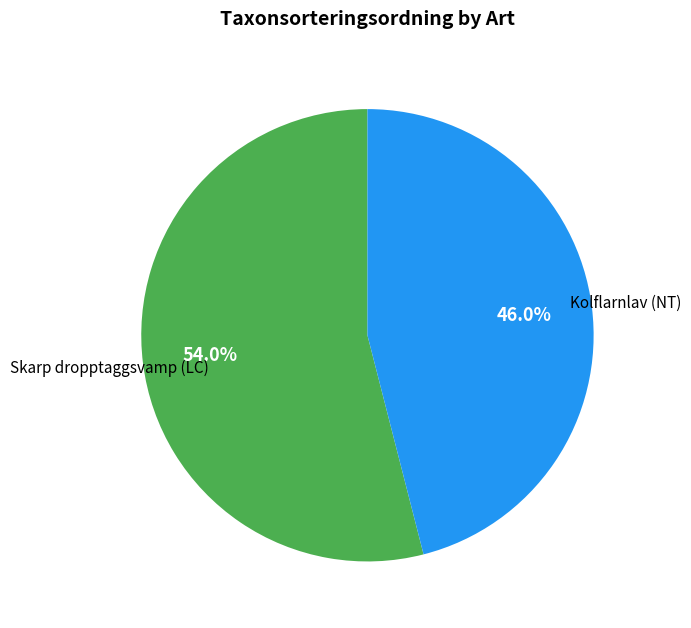

To the nearest percent, what percentage of the pie is Skarp dropptaggsvamp (LC)?

54%